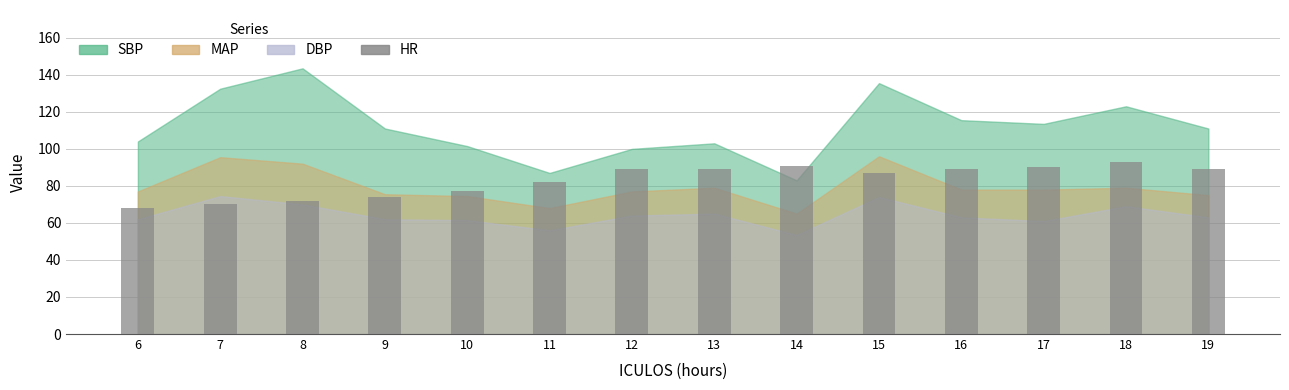

True or false: the data shows 100 at 6.

False